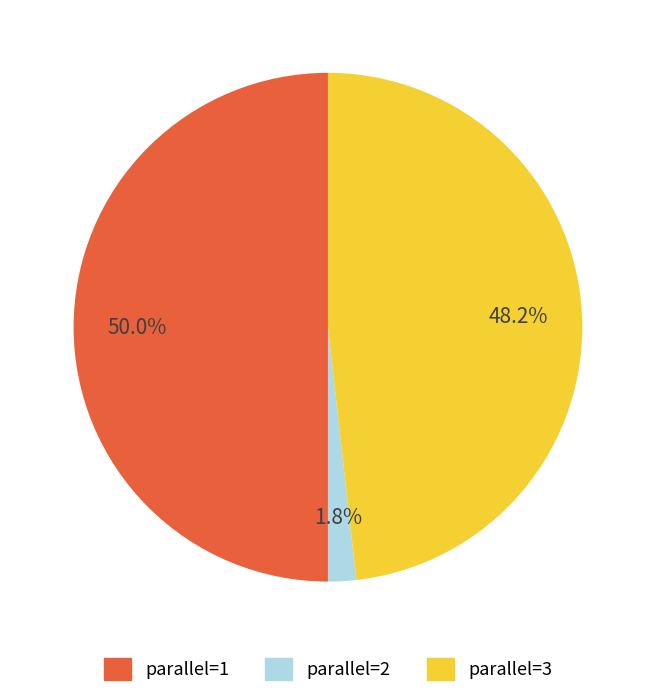

What is the ratio of the value at parallel=1 to the value at parallel=3?

1.0